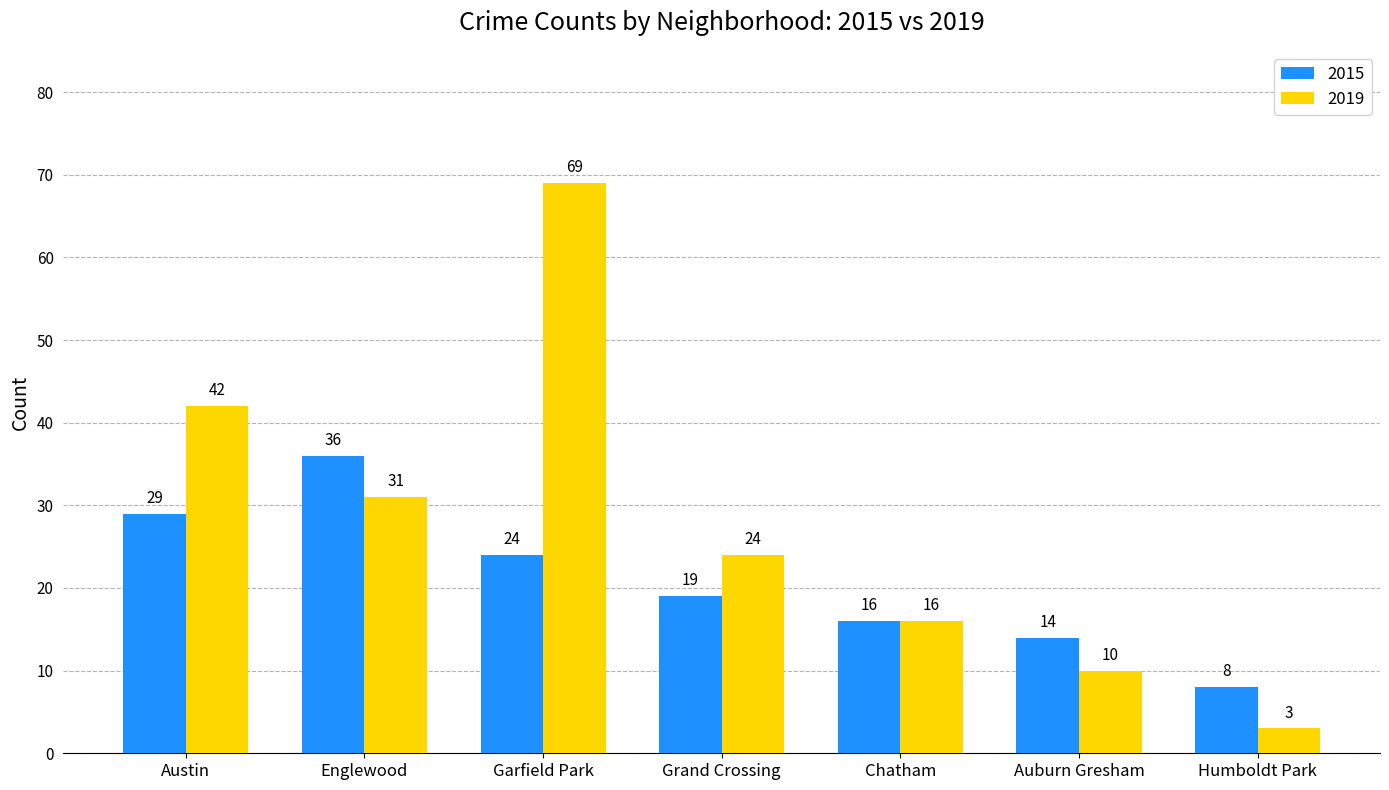

At Grand Crossing, list the series in order from smallest to largest.

2015, 2019